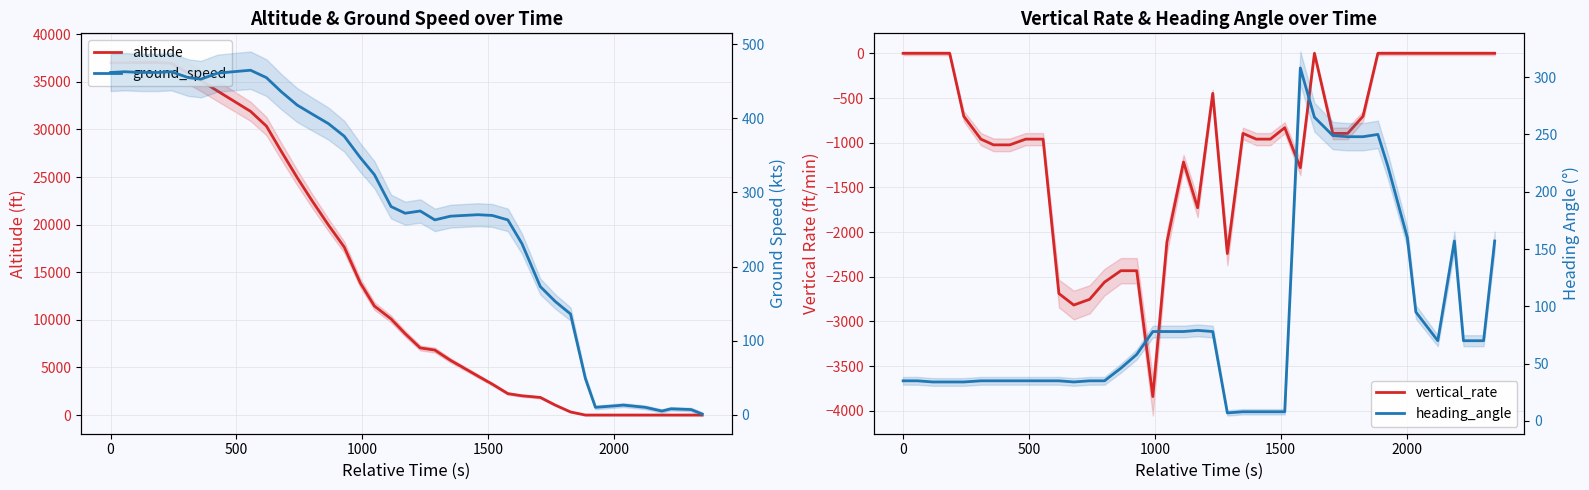

The heading_angle series shows 2 at 23. True or false?

False